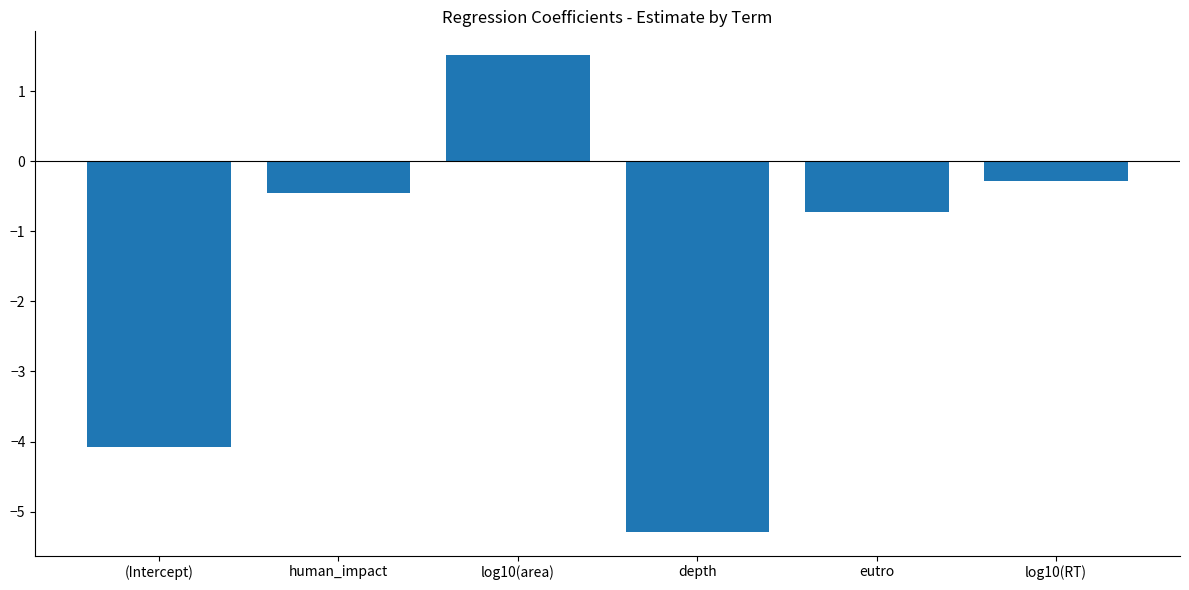

At which label does the data first exceed 0?

log10(area)